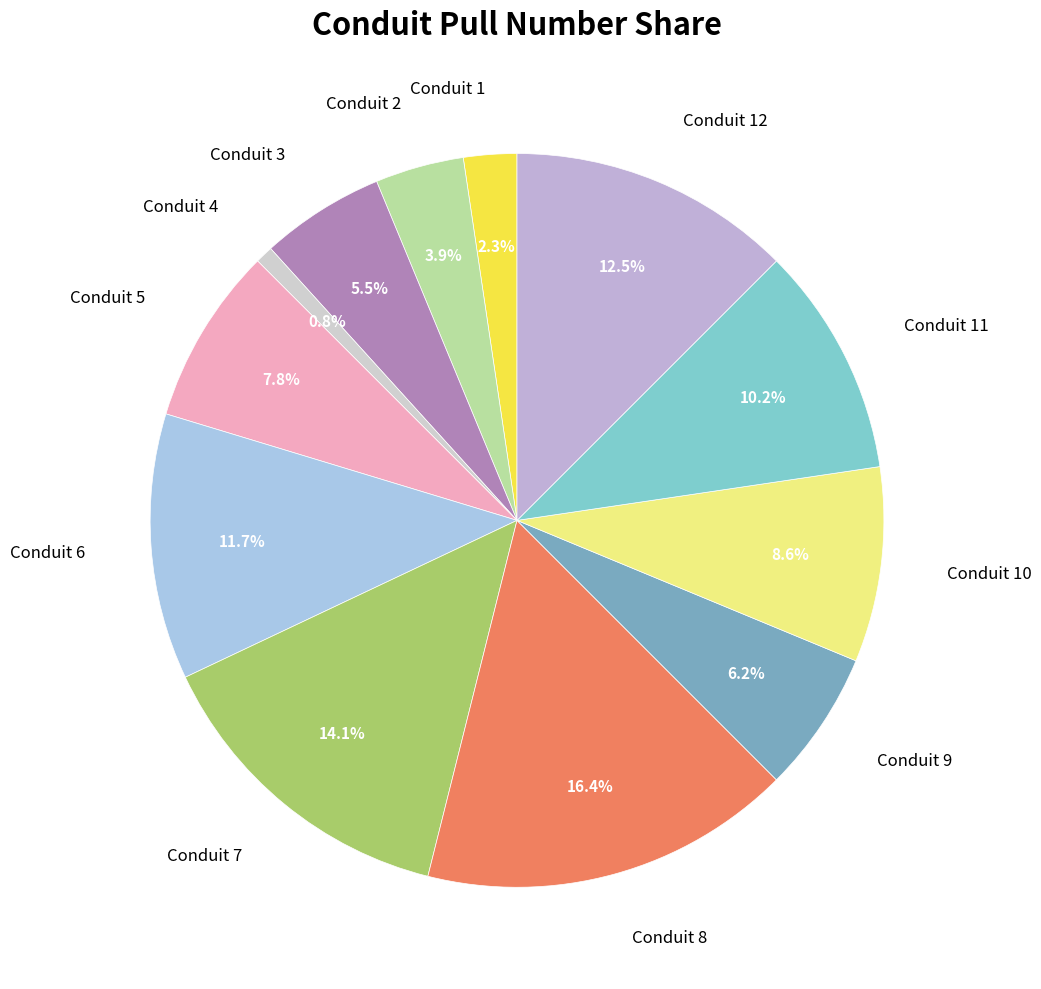

Do Conduit 10 and Conduit 4 together represent more than half of the pie?

No